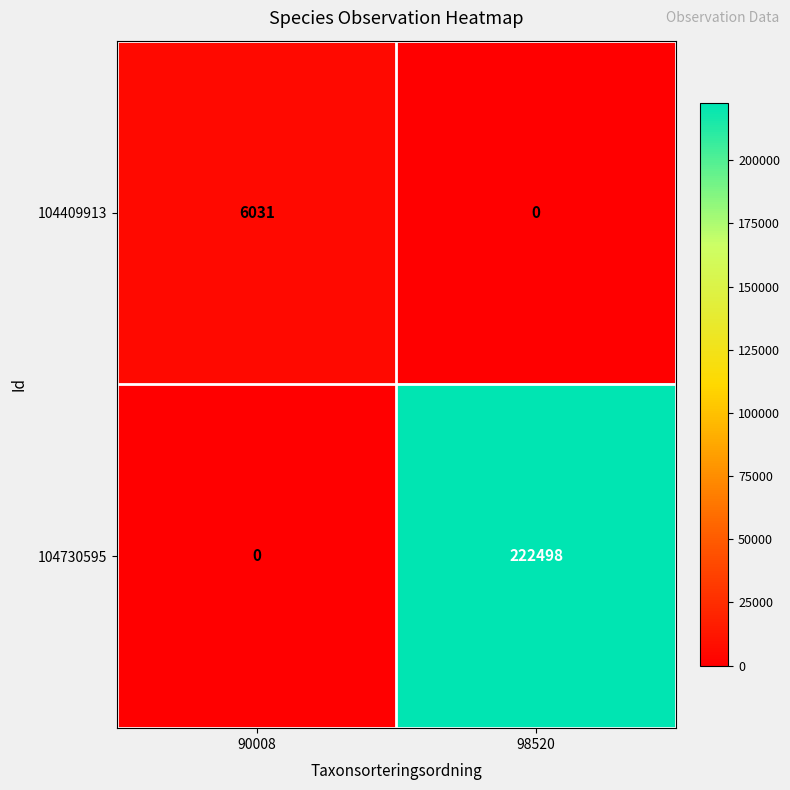

What is the sum of all 104409913 values?

6031